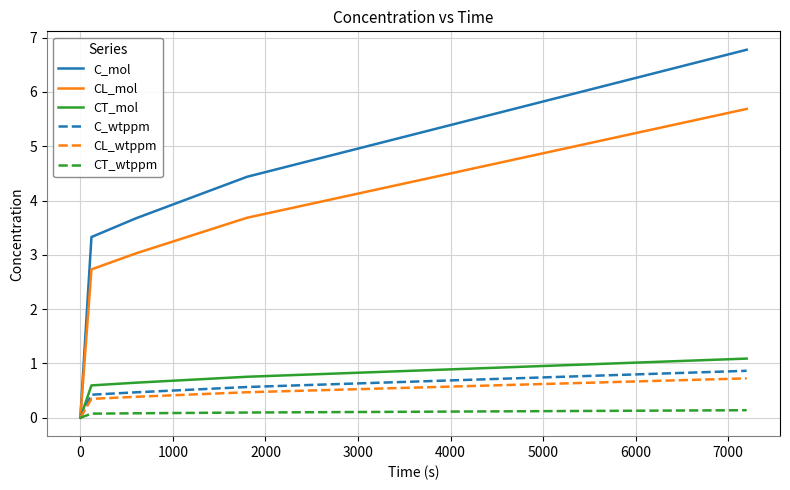

Is this an area chart (filled region under the line)?

No